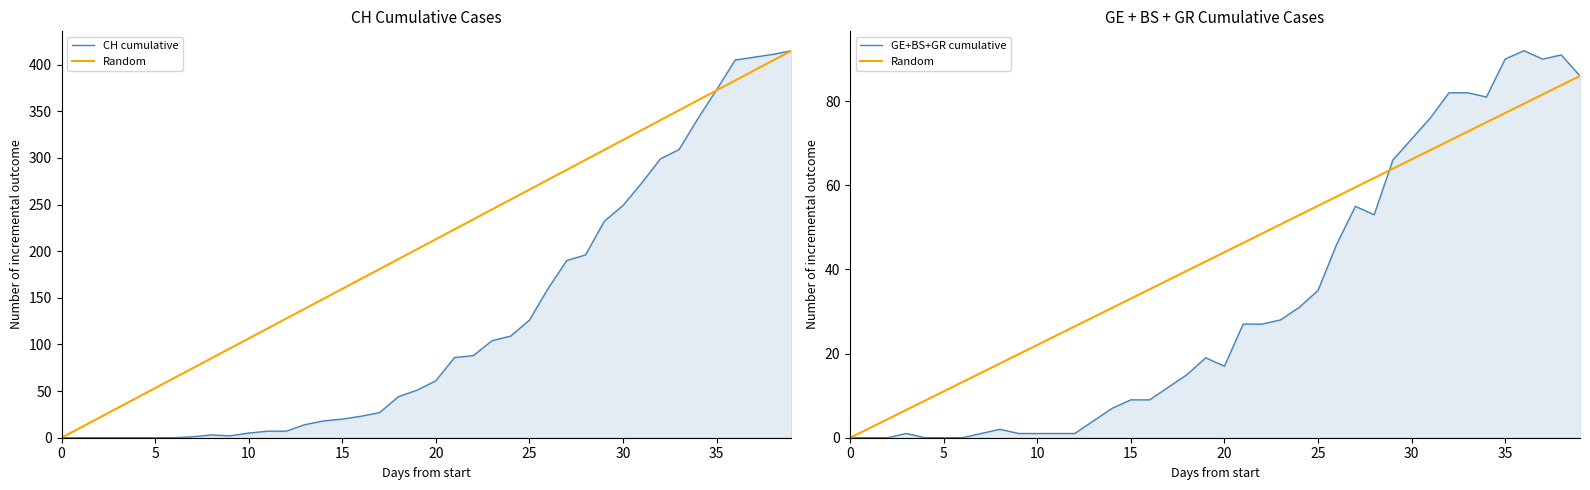

Which series has the largest range (max minus min)?

CH cumulative